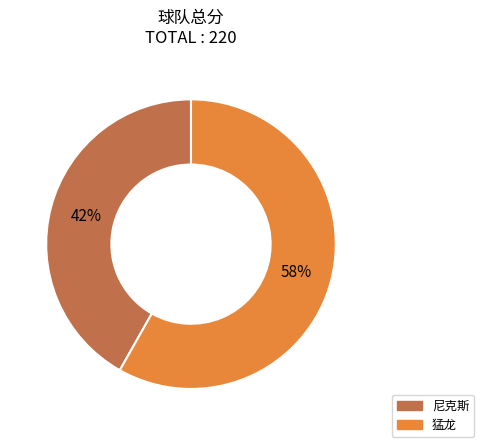

True or false: 尼克斯 accounts for 35% of the total.

False